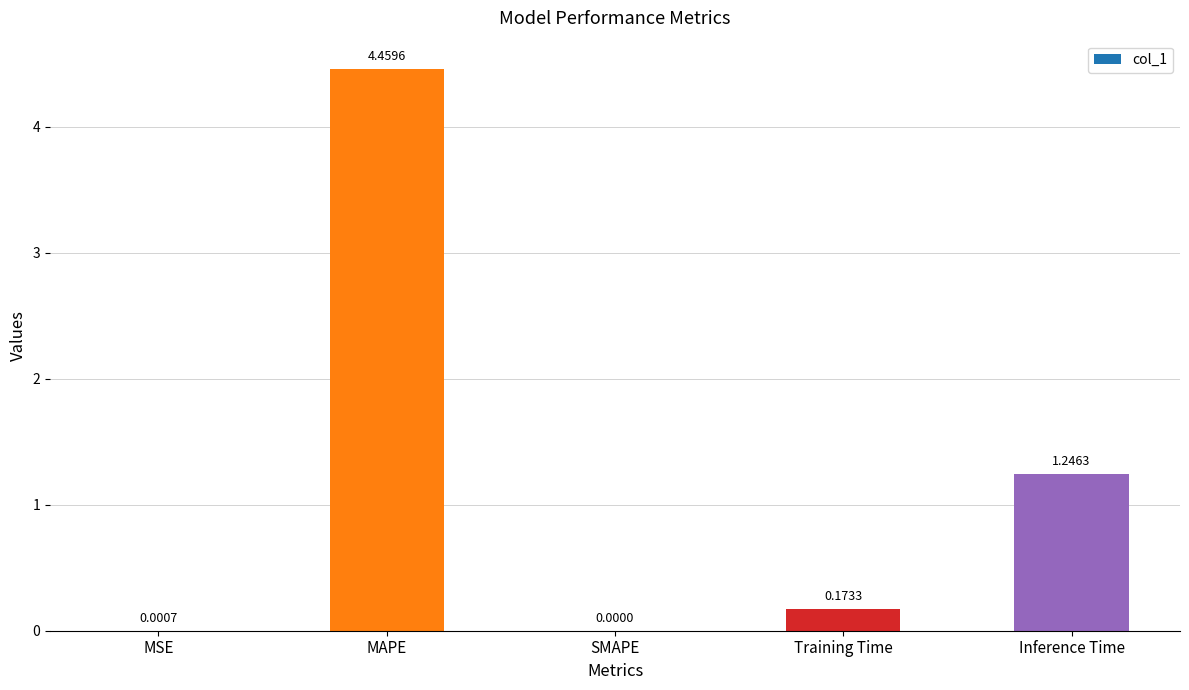

Where is the data nearest to the value 2?

Inference Time